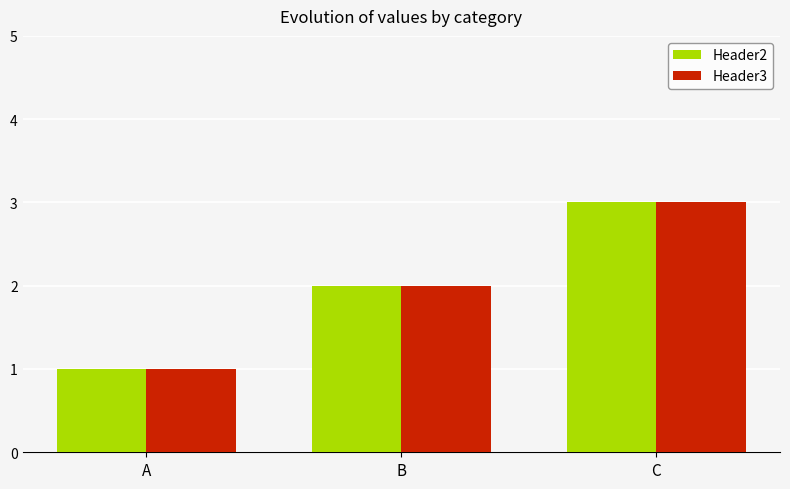

What is the average value of the Header2 series?

2